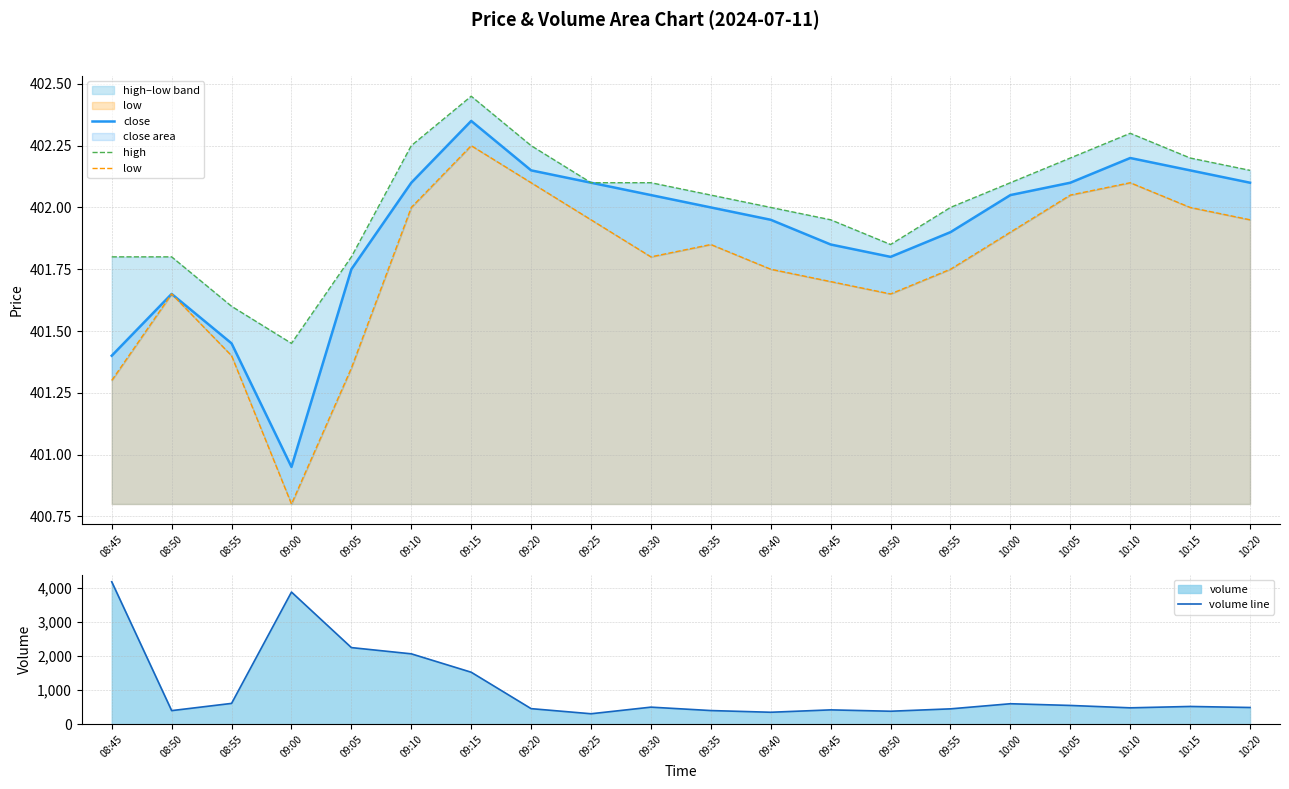

At how many categories does at least one series exceed 843?

5